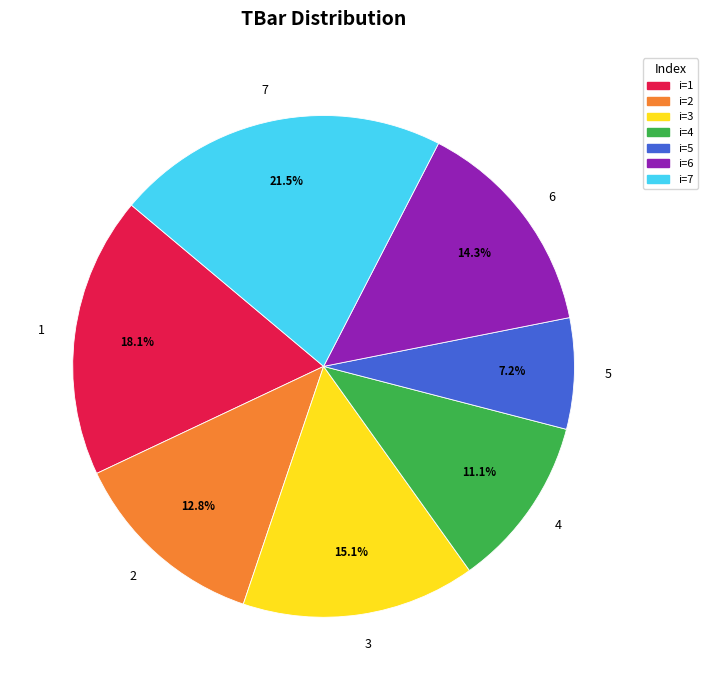

Approximately how many times larger is the value at 7 compared to 3?

1.4